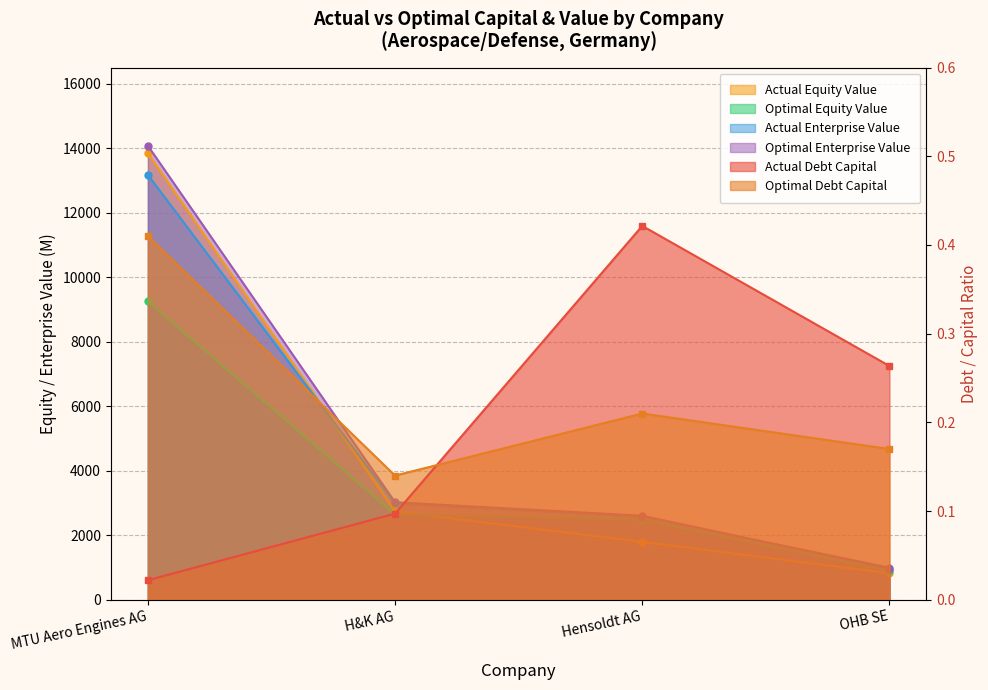

The actual_debt_capital series shows 0.0 at MTU Aero Engines AG. True or false?

False